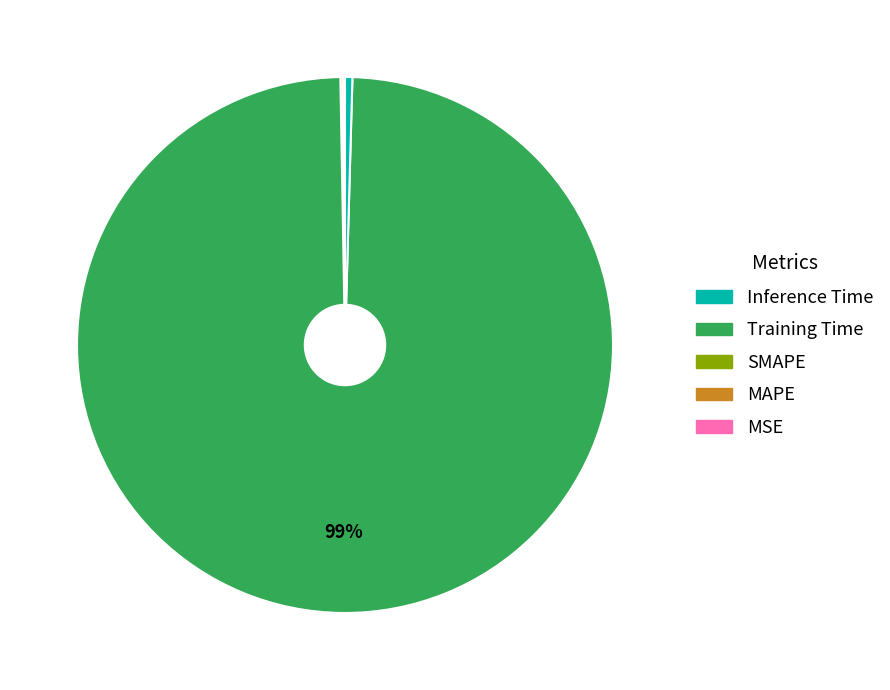

Is there any slice that represents more than half of the pie?

Yes